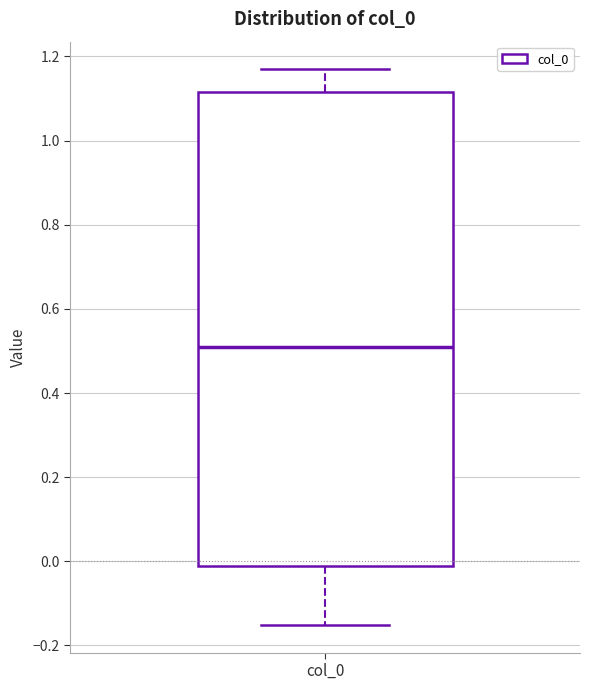

Transcribe this box plot: give where the median line is, the range the box spans, and where the two whiskers end, as read against the y-axis. The values are not printed on the chart, so give them approximately, as read against the axis.

median 0.50, box -0.02 to 1.12, whiskers -0.16 to 1.16